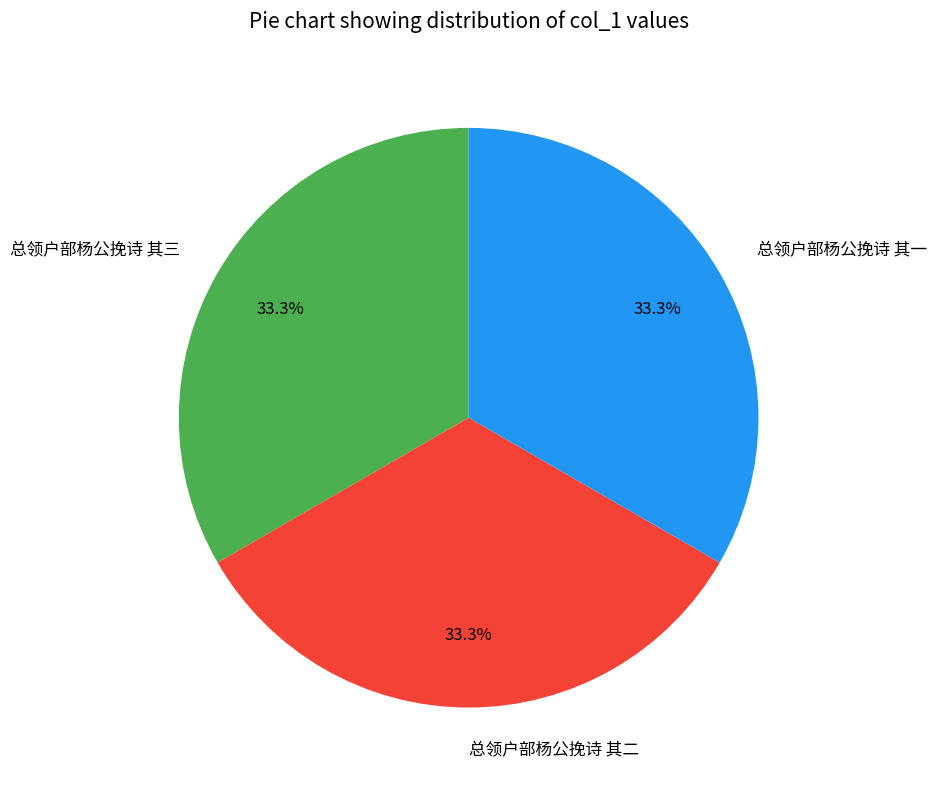

Do 总领户部杨公挽诗 其一 and 总领户部杨公挽诗 其三 together represent more than half of the pie?

Yes